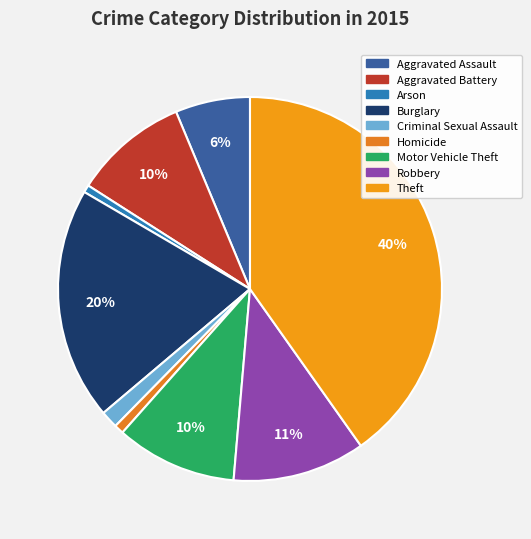

How many segments does this pie chart have?

9